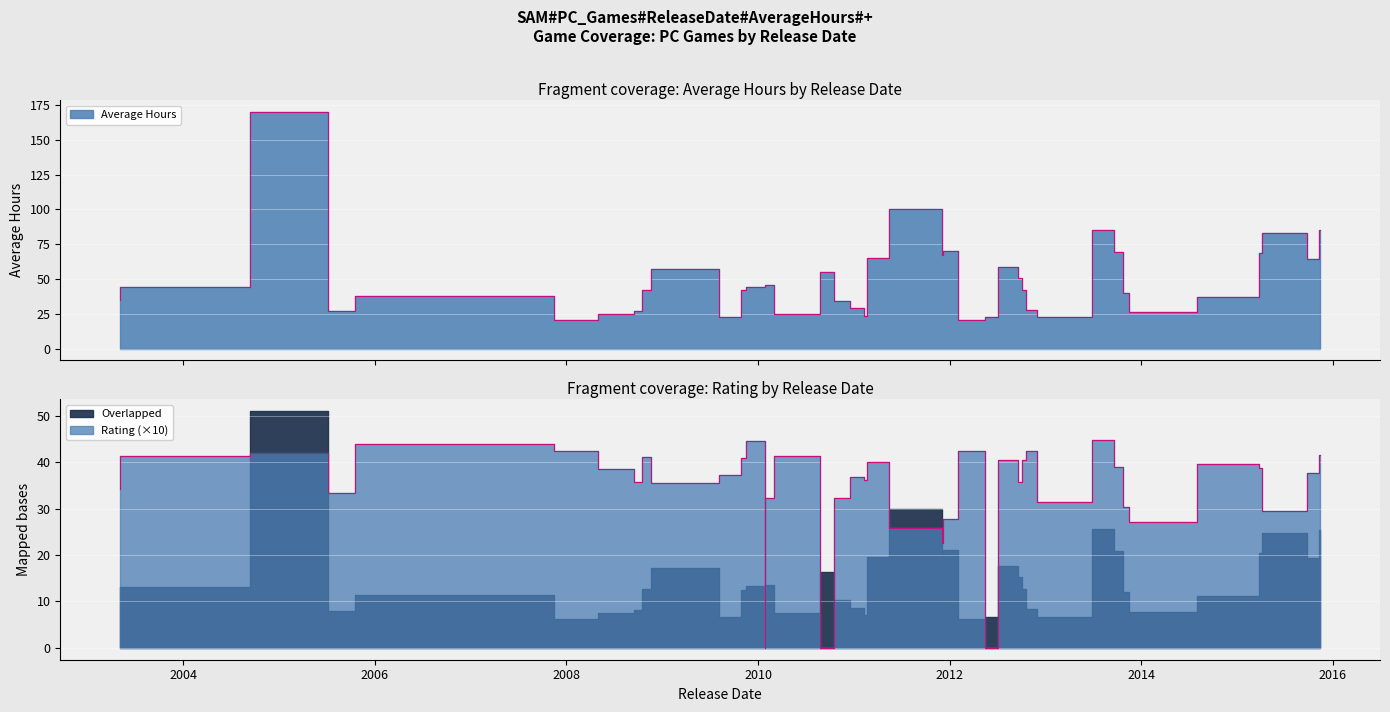

List the series in order of their overall mean, highest first.

Average Hours, Rating